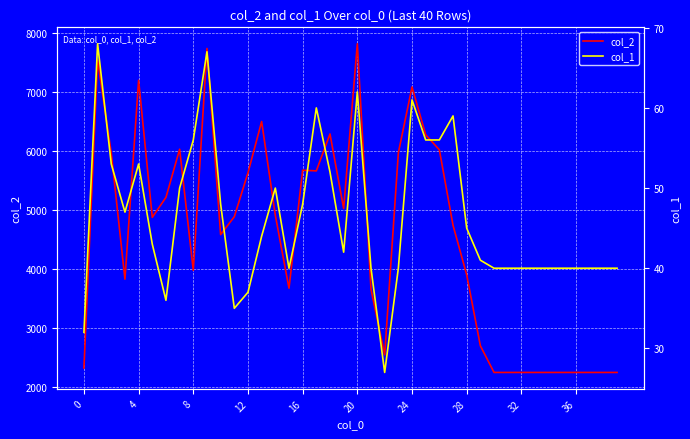

What is the highest value of the col_2 series?

7812